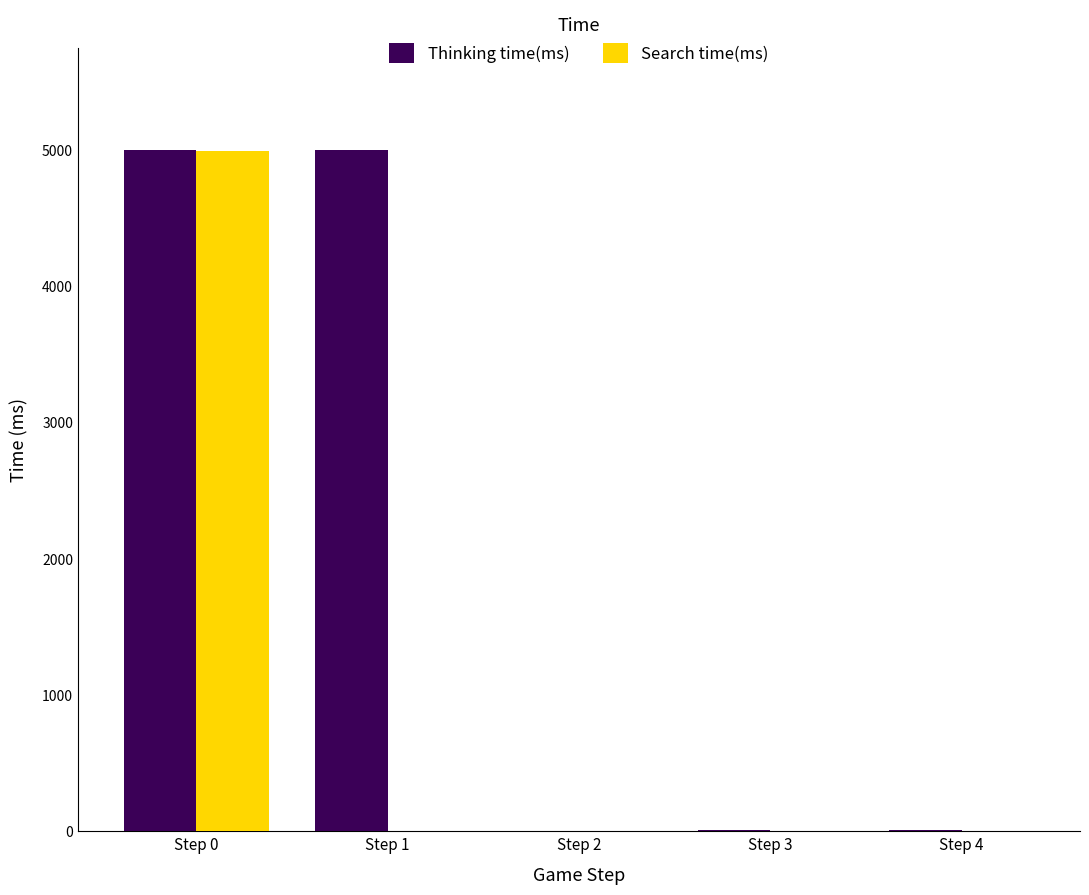

The value of Thinking time(ms) at Step 0 is 8482. True or false?

False